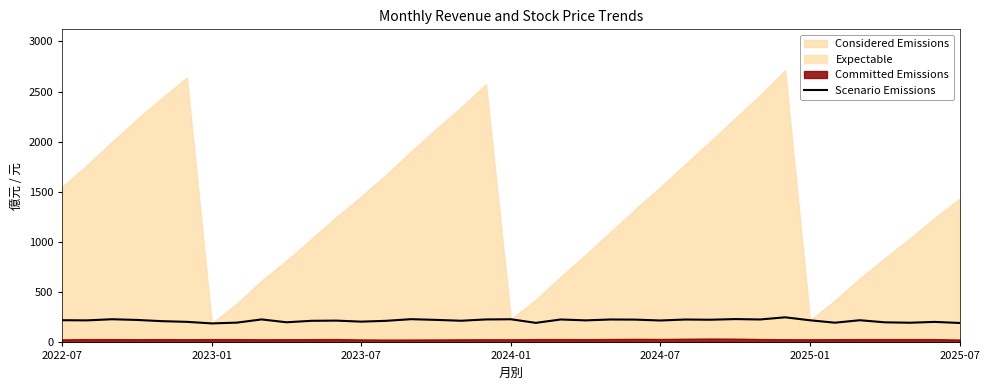

Is it true that the value at 20 is 228.6?

True